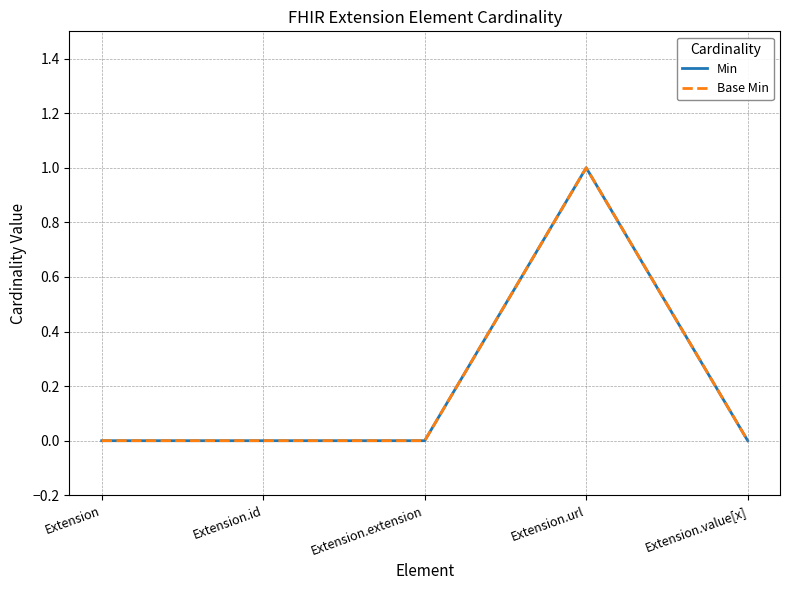

What is the maximum value for Min?

1